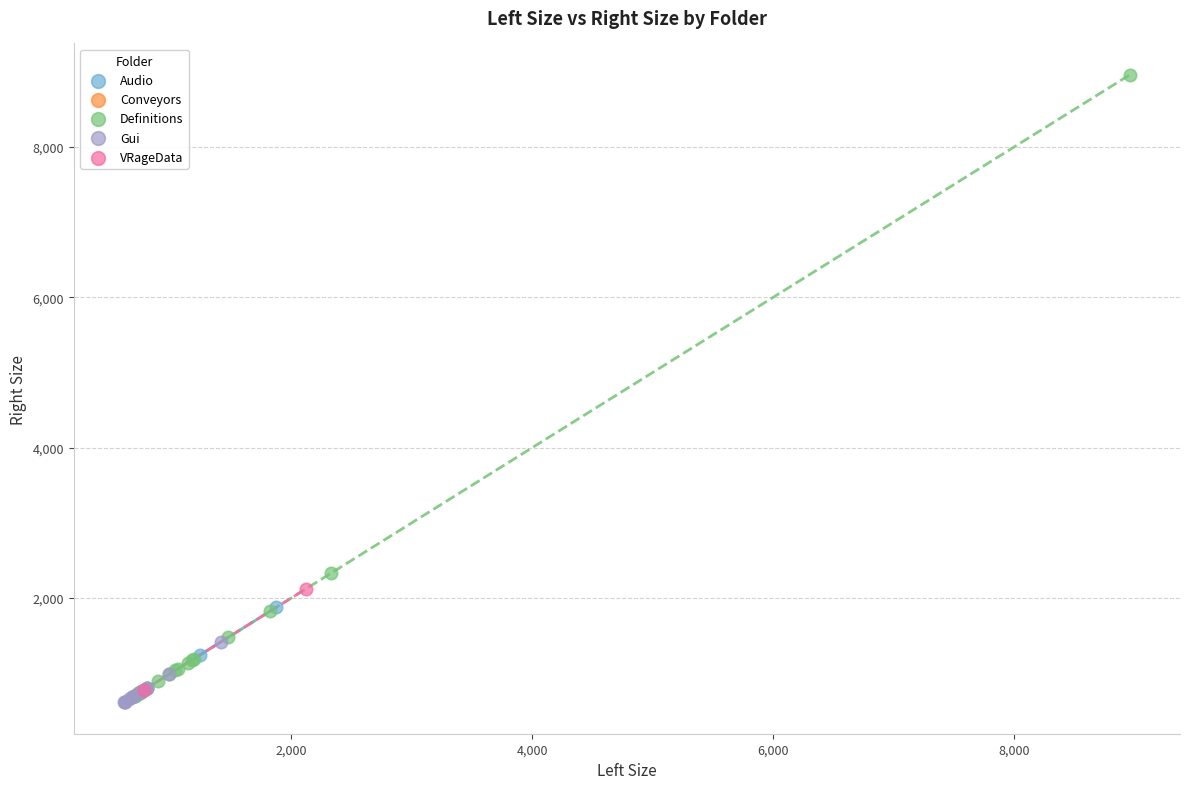

What are all the series names shown in the legend?

Audio, Conveyors, Definitions, Gui, VRageData